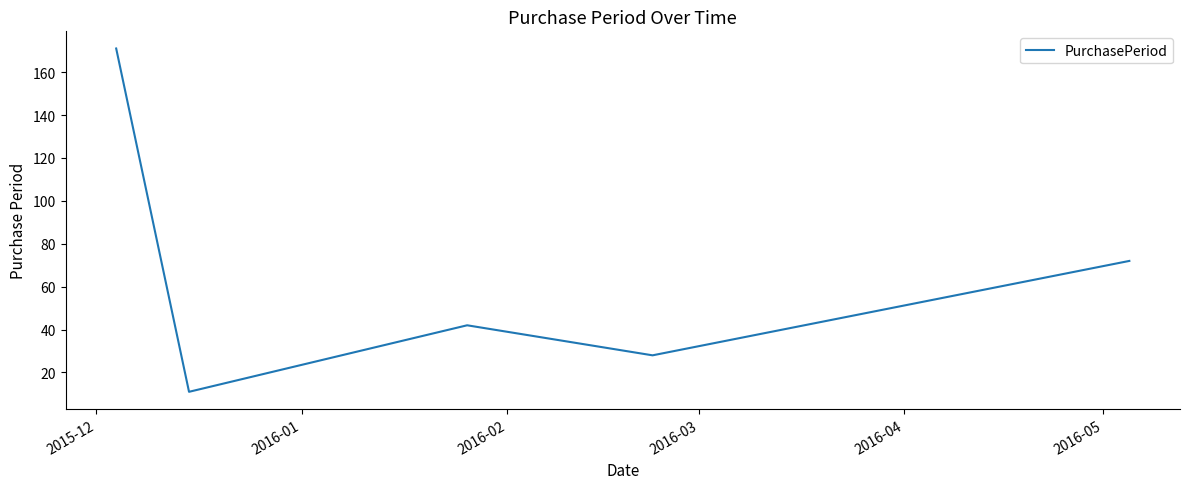

What is the smallest value displayed?

11